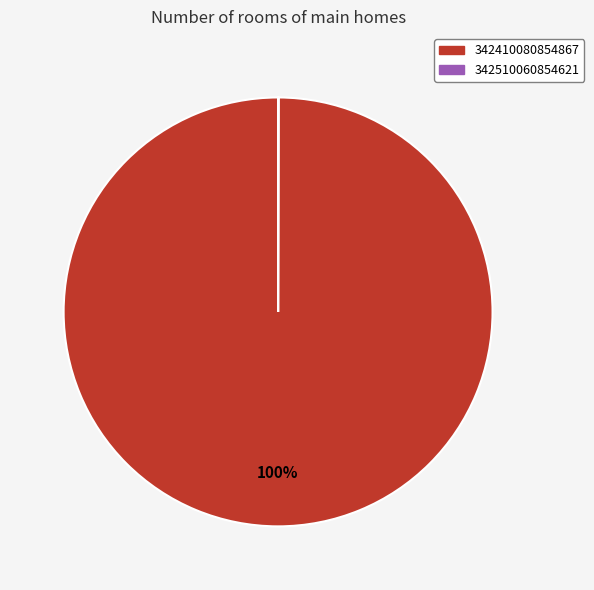

To the nearest percent, what is the difference between the largest and smallest slice percentages?

100%